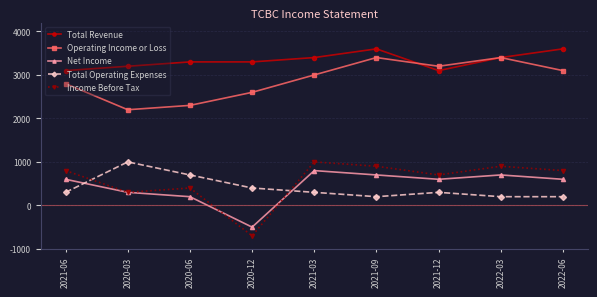

Does the chart have visible grid lines?

Yes